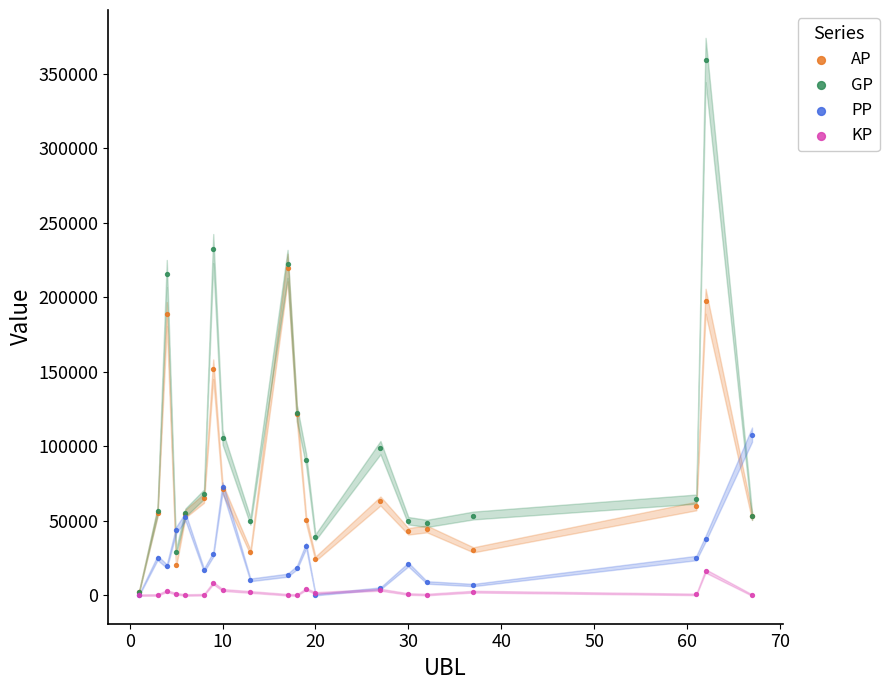

Across all series, what Y value is closest to 179529?

188588.0